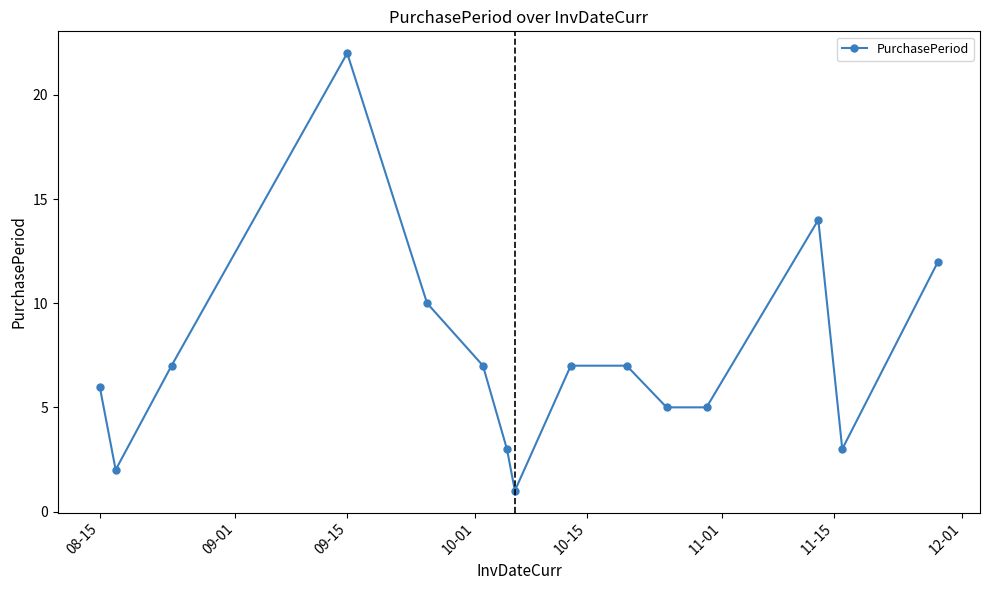

What is the difference between the second highest and second lowest values?

12